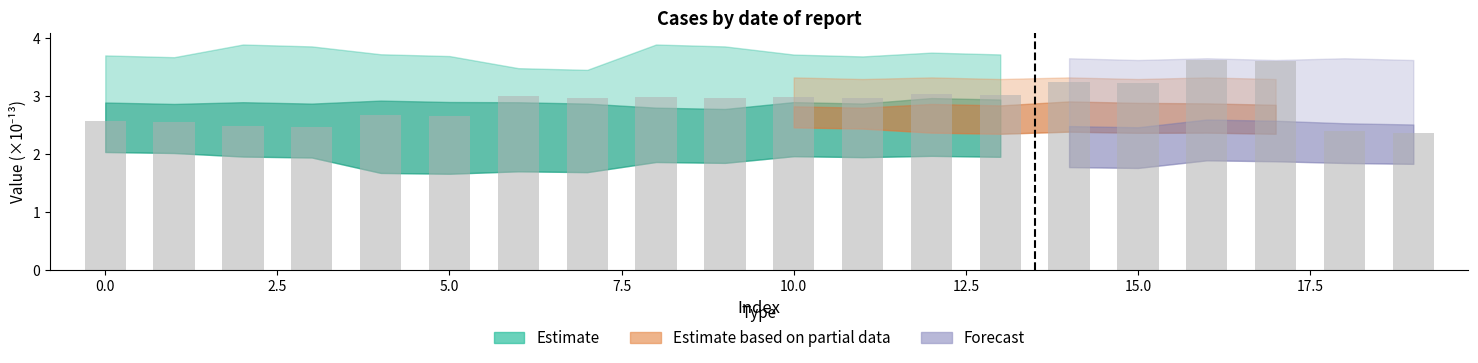

What is the smallest value displayed?

2.4